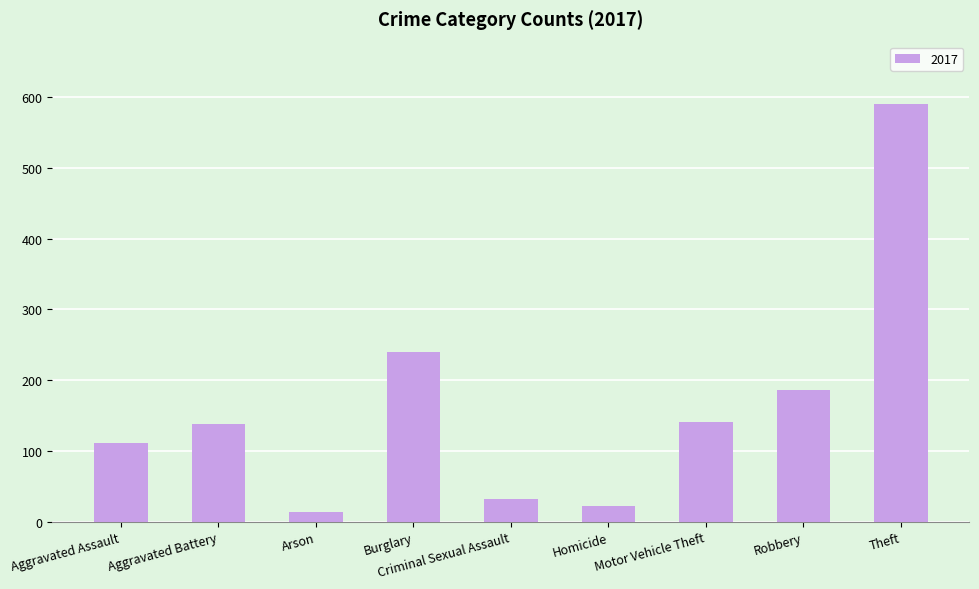

What is the label of the 8th bar from the left?

Robbery